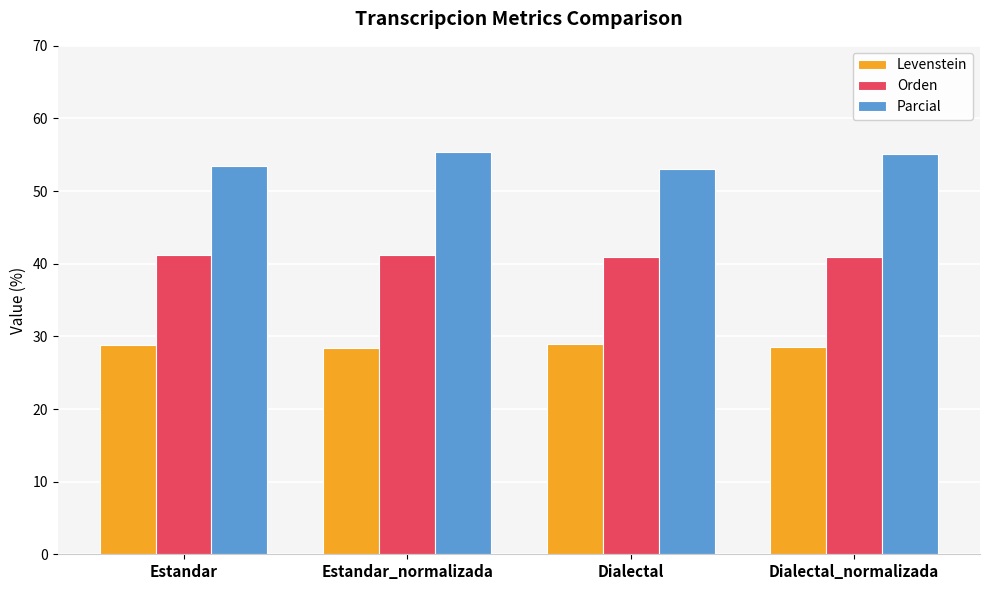

The Levenstein series shows 13.6 at Dialectal. True or false?

False